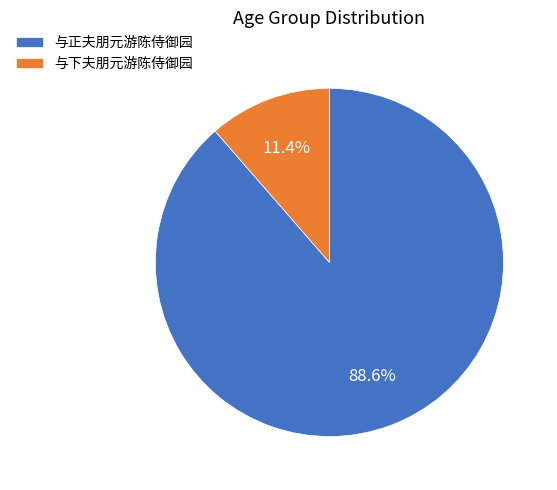

Count the number of slices in the pie.

2